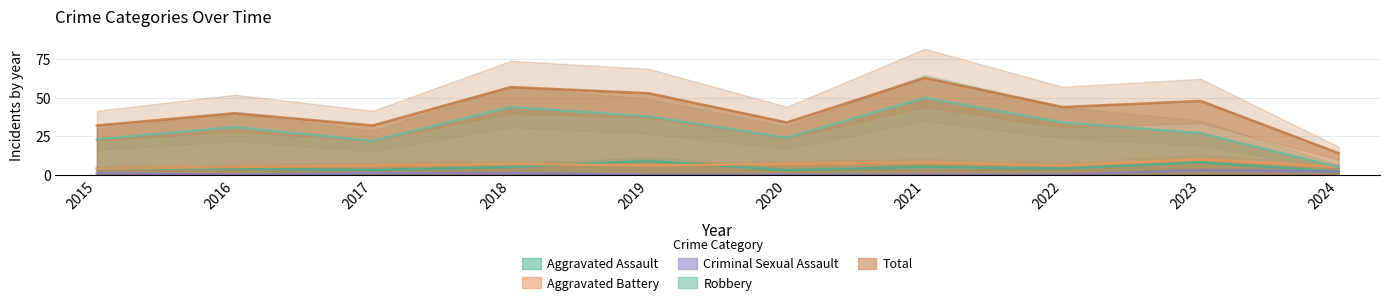

At which category does Total reach its first local valley?

2017